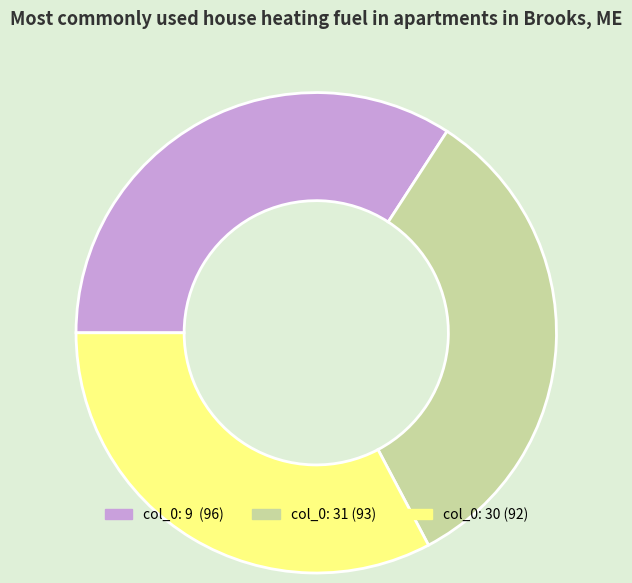

Does any single category account for the majority?

No